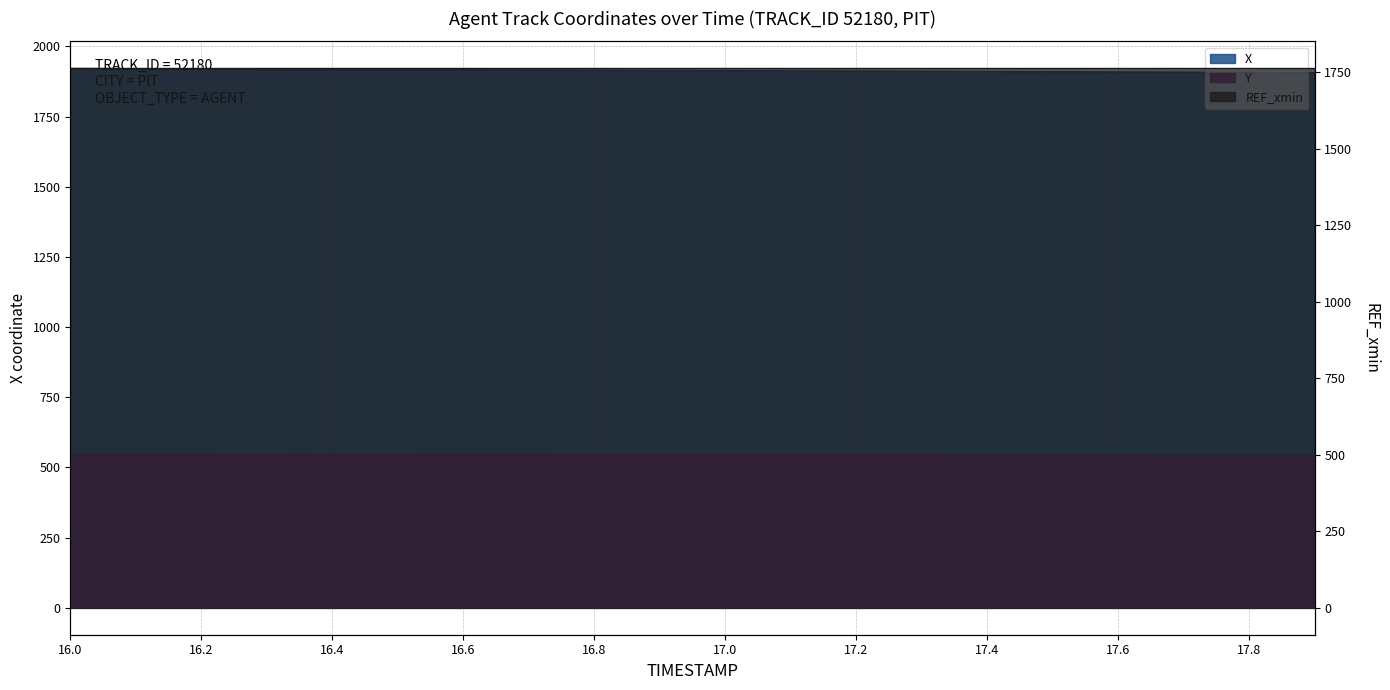

What is the lowest value of the X series?

1906.8